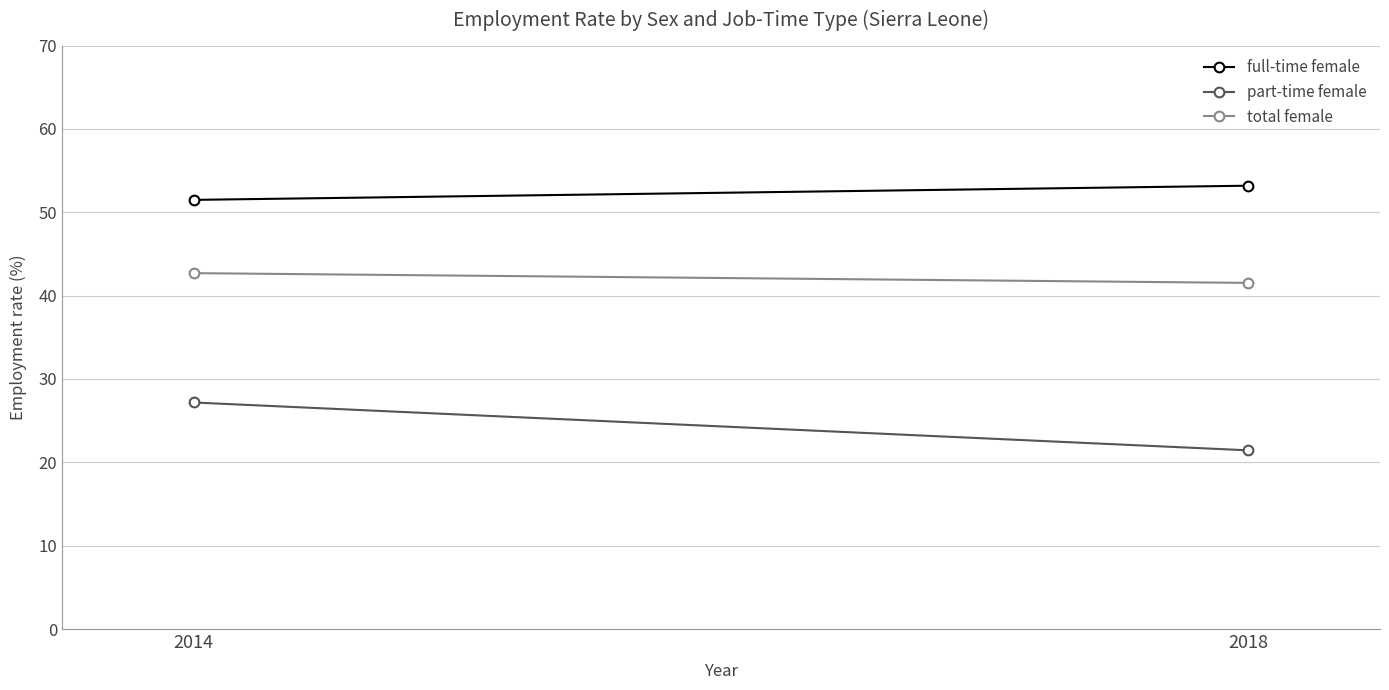

Rank the categories by total female value from highest to lowest.

2014, 2018